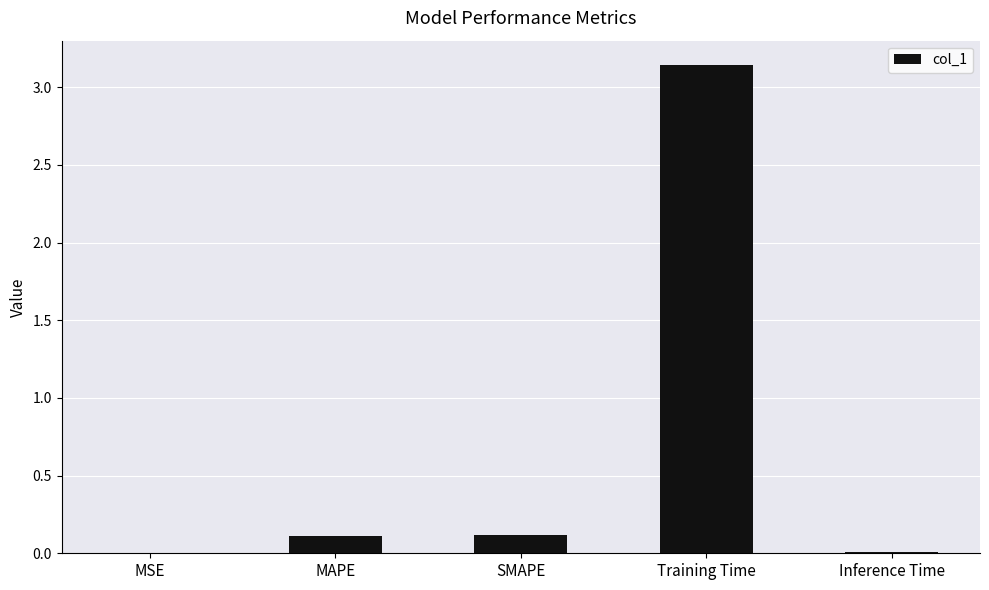

What is the sum of all values?

3.4